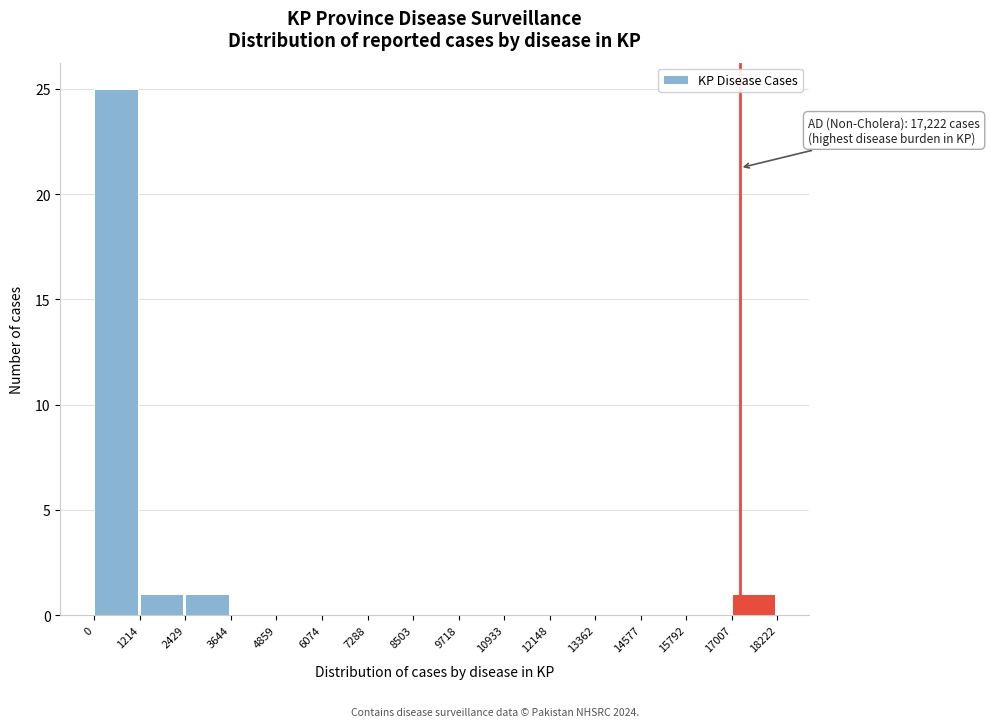

Over which range of the x-axis is the bar tallest?

0 to 1214